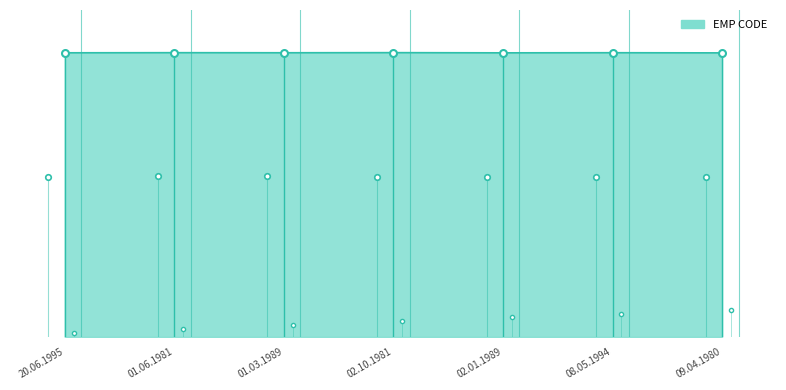

Is it true that the value at 01.06.1981 is 7290?

True